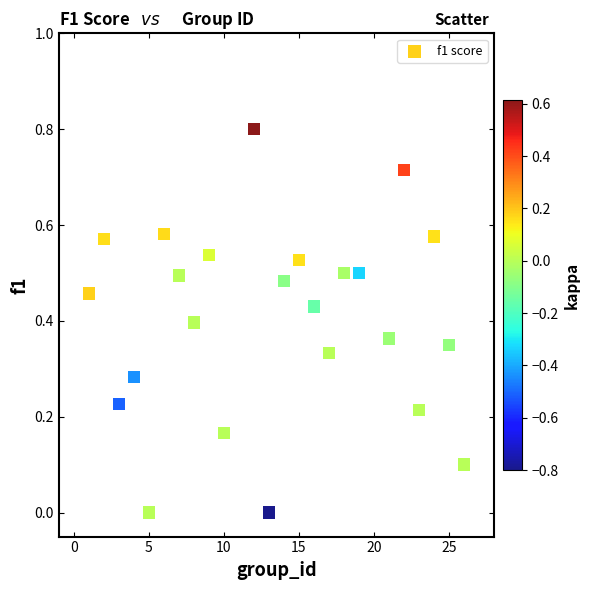

What is the range of X values (max minus min)?

25.0